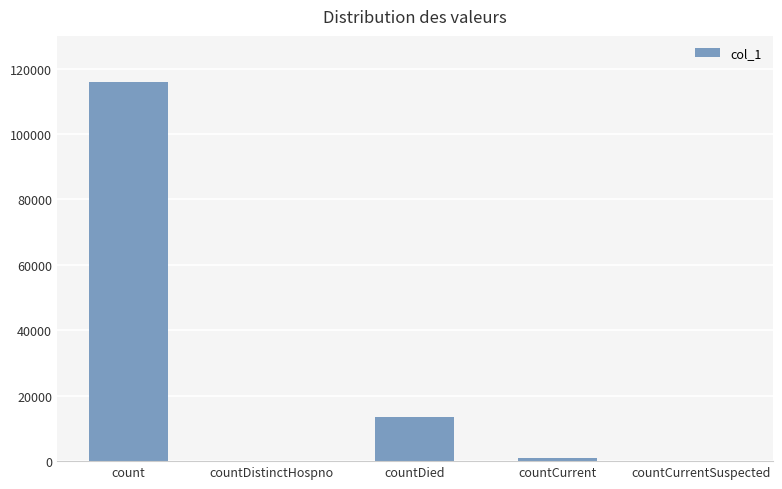

Which label corresponds to the largest value in the chart?

count